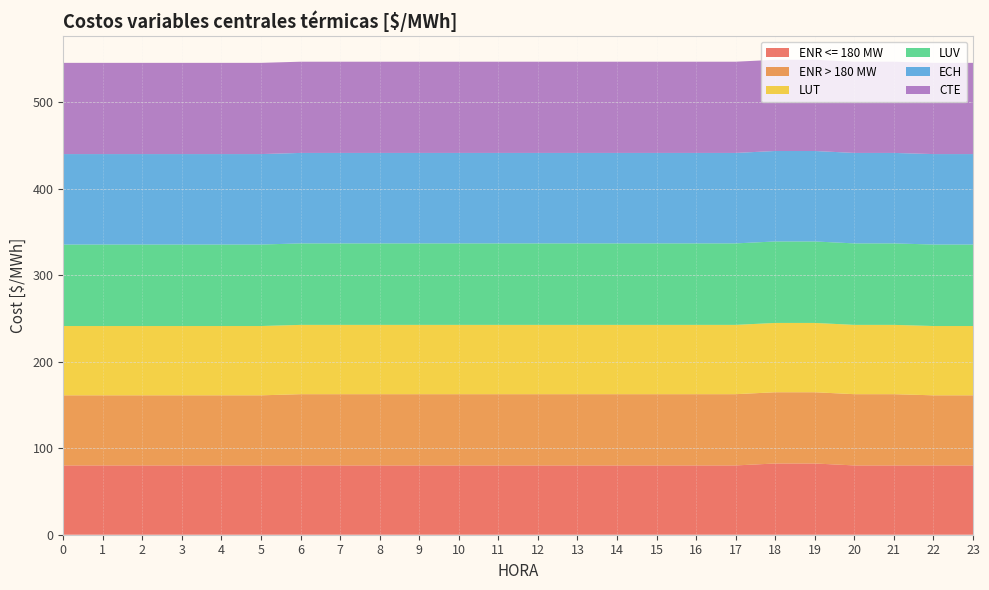

Reading right to left, extract all data points from this chart.

ENR <= 180 MW: 23=80.1	22=80.1	21=80.1	20=80.1	19=82.4	18=82.4	17=80.1	16=80.1	15=80.1	14=80.1	13=80.1	12=80.1	11=80.1	10=80.1	9=80.1	8=80.1	7=80.1	6=80.1	5=80.1	4=80.1	3=80.1	2=80.1	1=80.1	0=80.1
ENR > 180 MW: 23=81.1	22=81.1	21=82.4	20=82.4	19=82.4	18=82.4	17=82.4	16=82.4	15=82.4	14=82.4	13=82.4	12=82.4	11=82.4	10=82.4	9=82.4	8=82.4	7=82.4	6=82.4	5=81.1	4=81.1	3=81.1	2=81.1	1=81.1	0=81.1
LUT: 23=80.1	22=80.1	21=80.1	20=80.1	19=80.1	18=80.1	17=80.1	16=80.1	15=80.1	14=80.1	13=80.1	12=80.1	11=80.1	10=80.1	9=80.1	8=80.1	7=80.1	6=80.1	5=80.1	4=80.1	3=80.1	2=80.1	1=80.1	0=80.1
LUV: 23=94.2	22=94.2	21=94.2	20=94.2	19=94.2	18=94.2	17=94.2	16=94.2	15=94.2	14=94.2	13=94.2	12=94.2	11=94.2	10=94.2	9=94.2	8=94.2	7=94.2	6=94.2	5=94.2	4=94.2	3=94.2	2=94.2	1=94.2	0=94.2
ECH: 23=104.6	22=104.6	21=104.6	20=104.6	19=104.6	18=104.6	17=104.6	16=104.6	15=104.6	14=104.6	13=104.6	12=104.6	11=104.6	10=104.6	9=104.6	8=104.6	7=104.6	6=104.6	5=104.6	4=104.6	3=104.6	2=104.6	1=104.6	0=104.6
CTE: 23=105.5	22=105.5	21=105.5	20=105.5	19=105.5	18=105.5	17=105.5	16=105.5	15=105.5	14=105.5	13=105.5	12=105.5	11=105.5	10=105.5	9=105.5	8=105.5	7=105.5	6=105.5	5=105.5	4=105.5	3=105.5	2=105.5	1=105.5	0=105.5